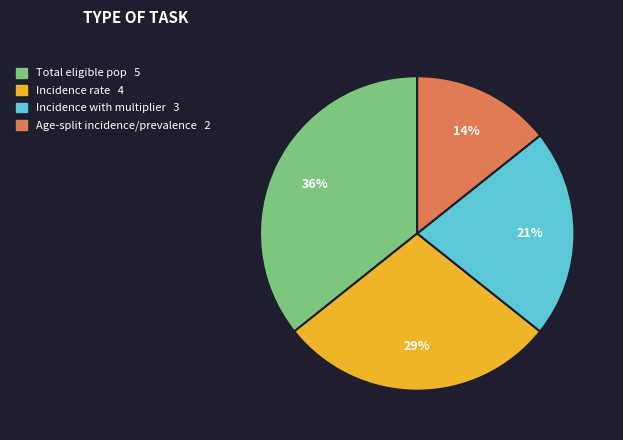

Is there any slice that represents more than half of the pie?

No